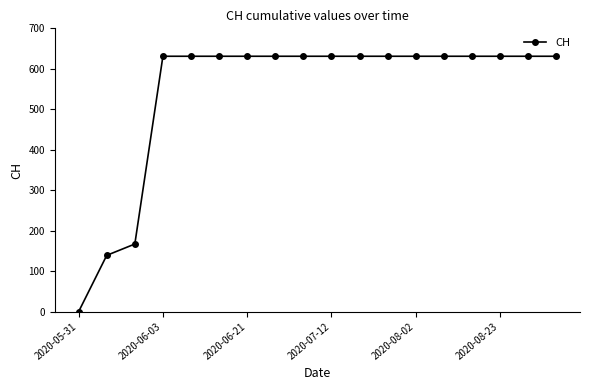

Does the chart display data point markers on the line(s)?

Yes